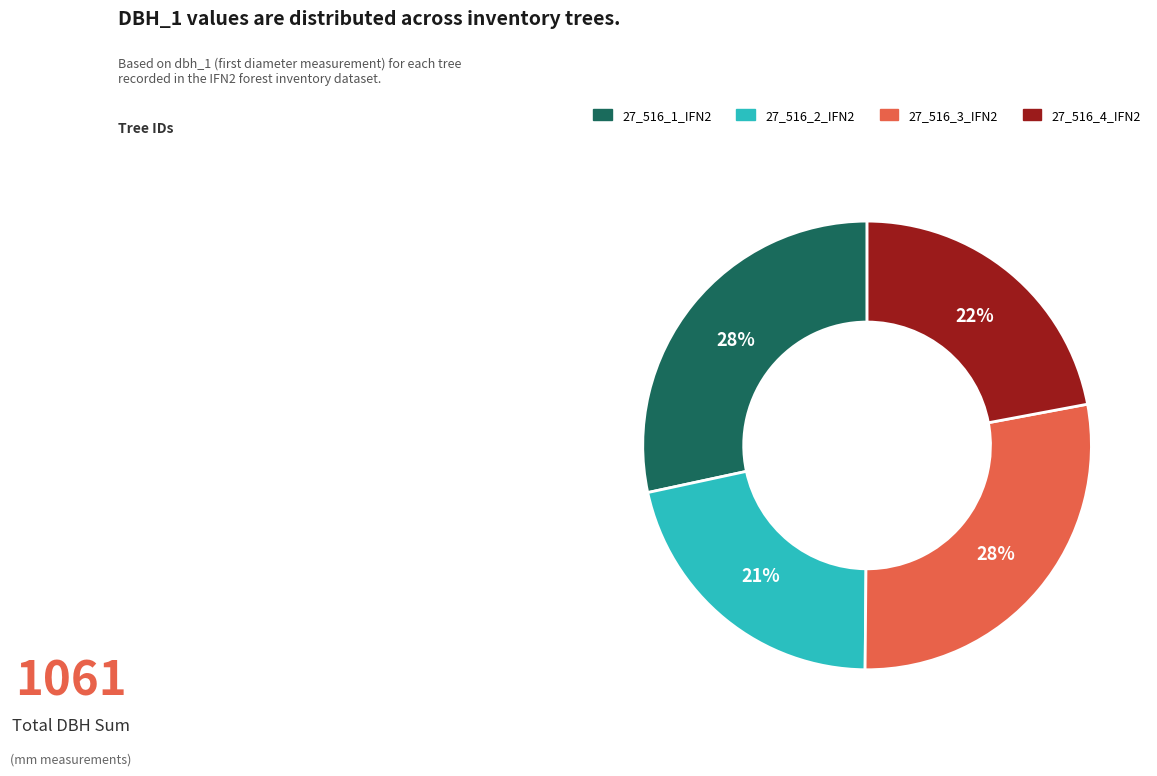

To the nearest percent, what percentage of the pie is 27_516_1_IFN2?

28%